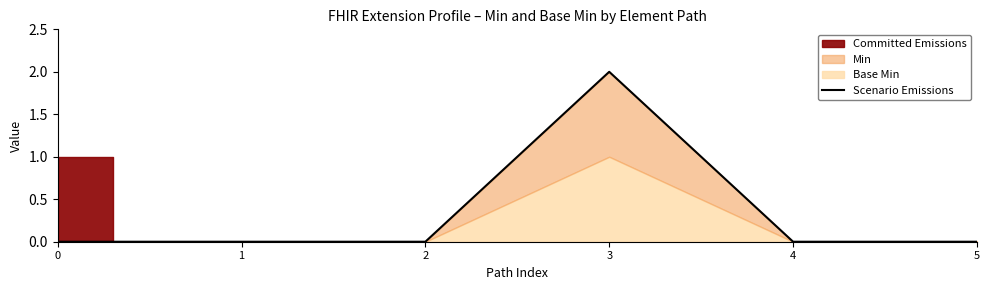

How many categories are shown in the chart?

6